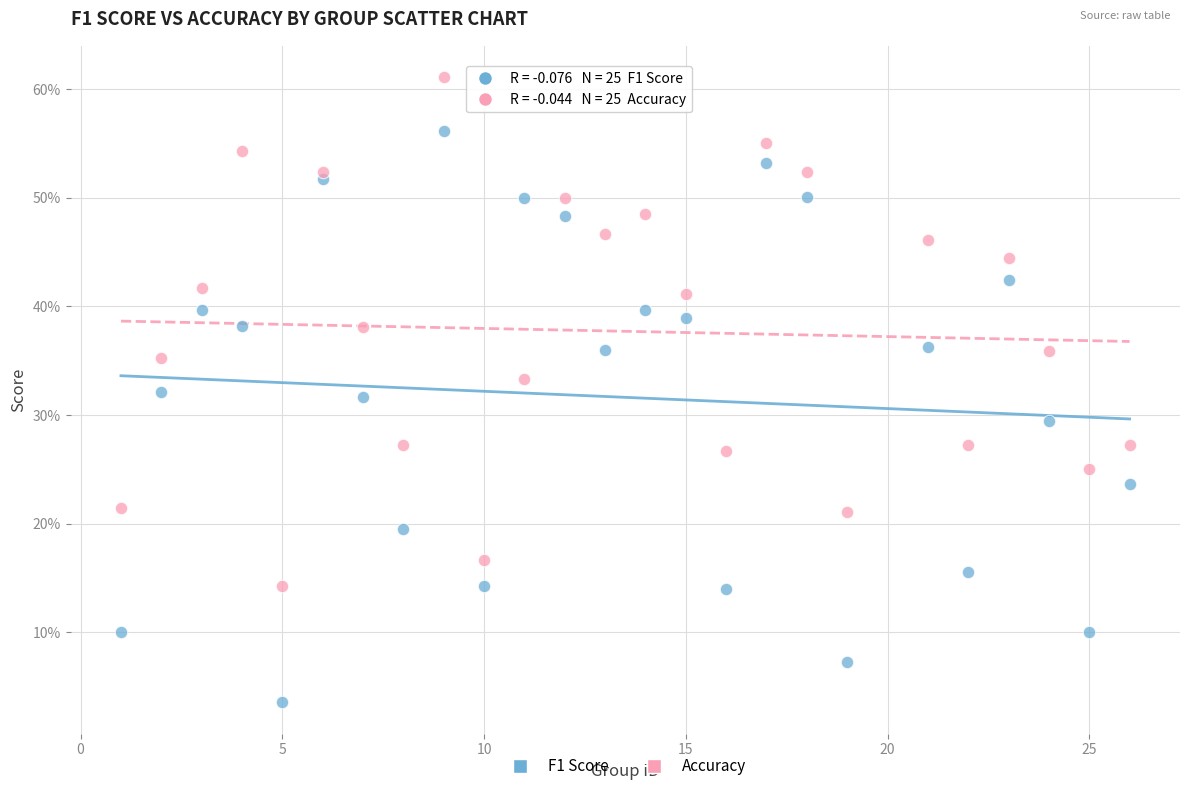

Which series contains the lowest Y value?

F1 Score